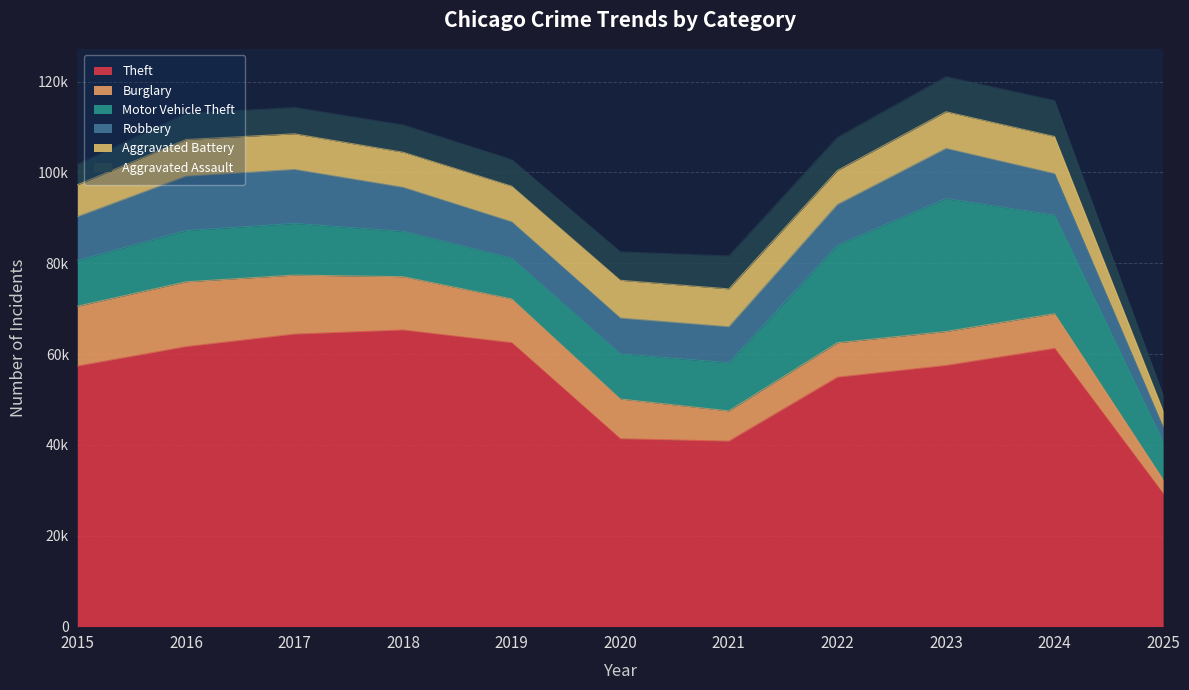

In Motor Vehicle Theft, how many points are lower than both neighbors (excluding endpoints)?

1